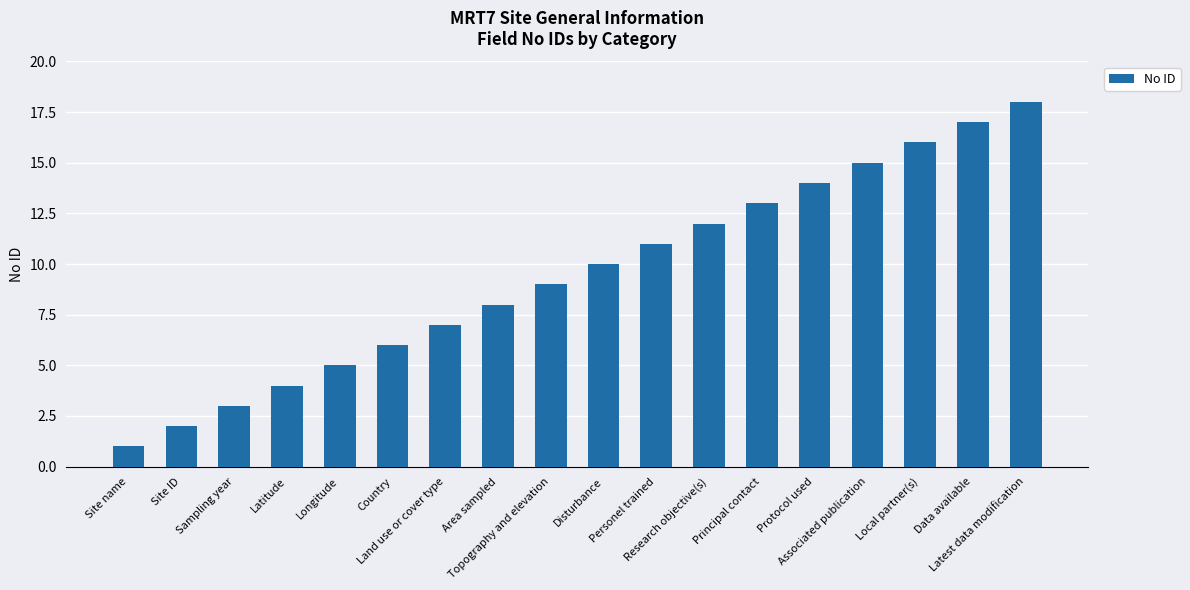

What is the change in value from Disturbance to Latest data modification?

+8